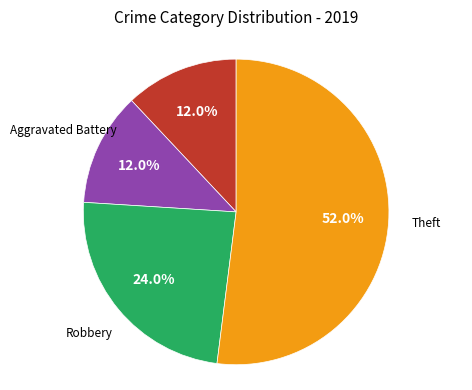

Is there a majority slice in this chart?

Yes